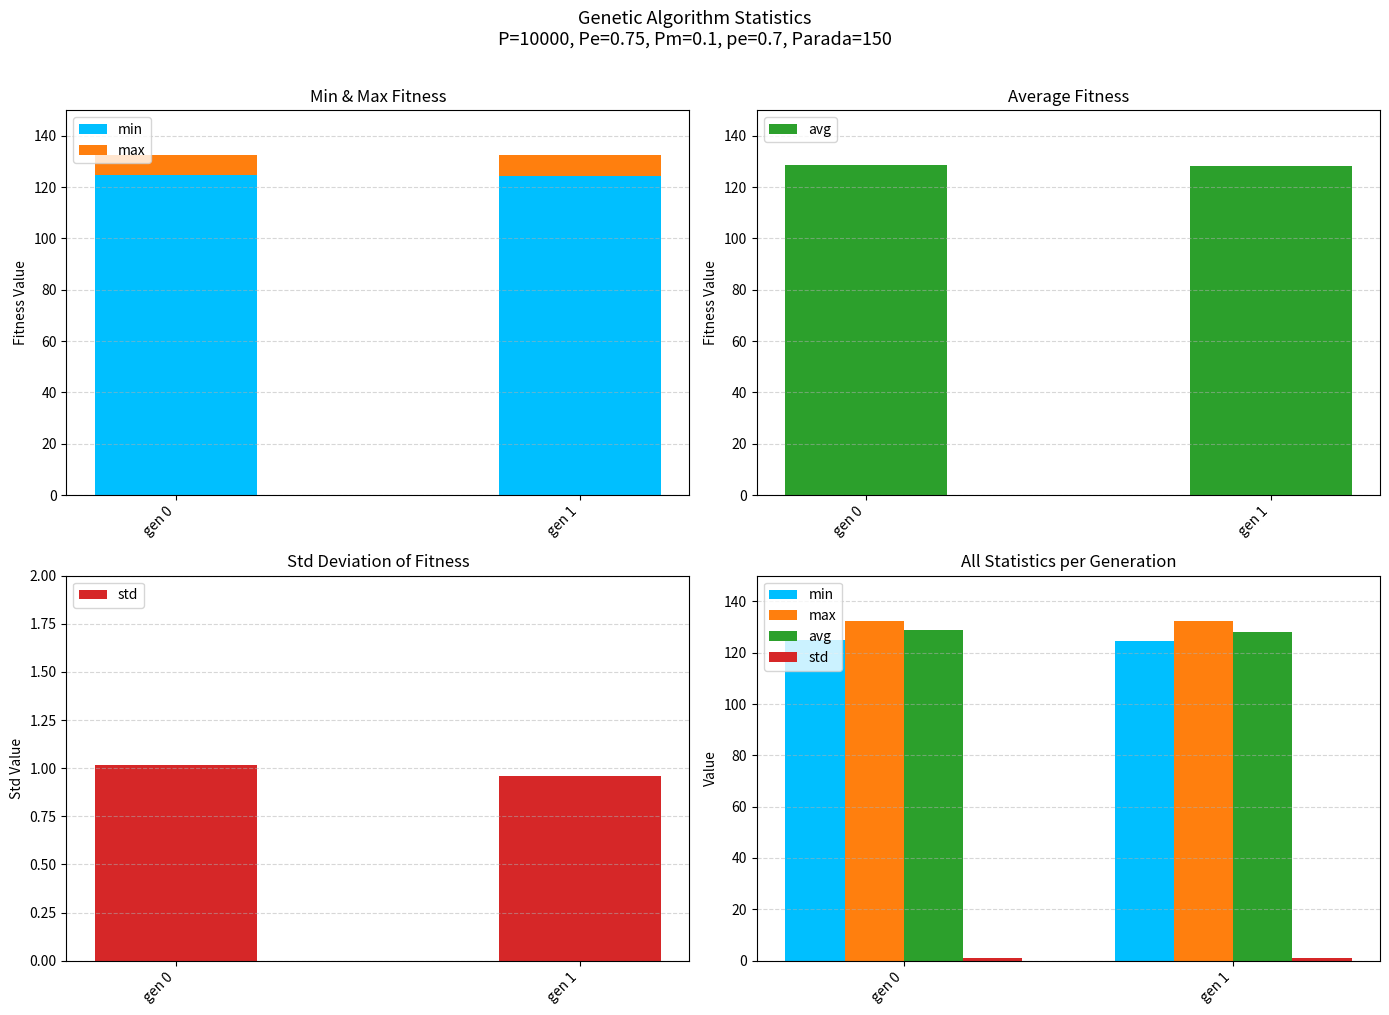

What is the difference between the maximum and minimum values in the std series?

0.1